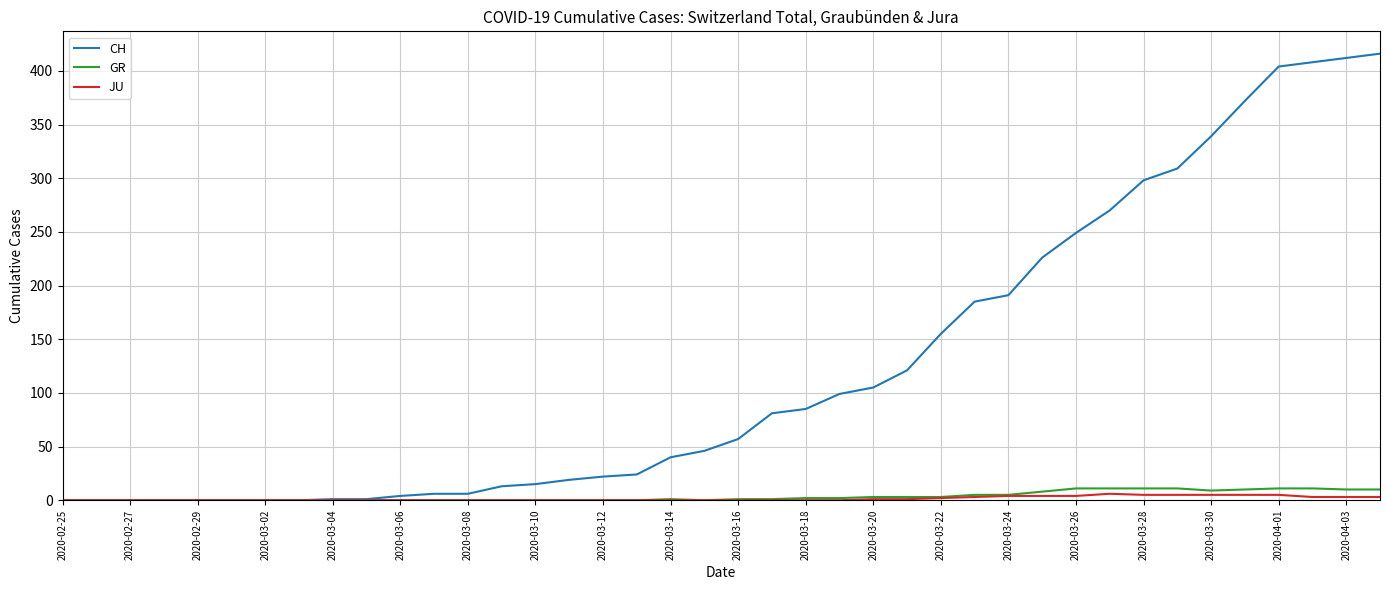

Which series has the largest total across all categories?

CH